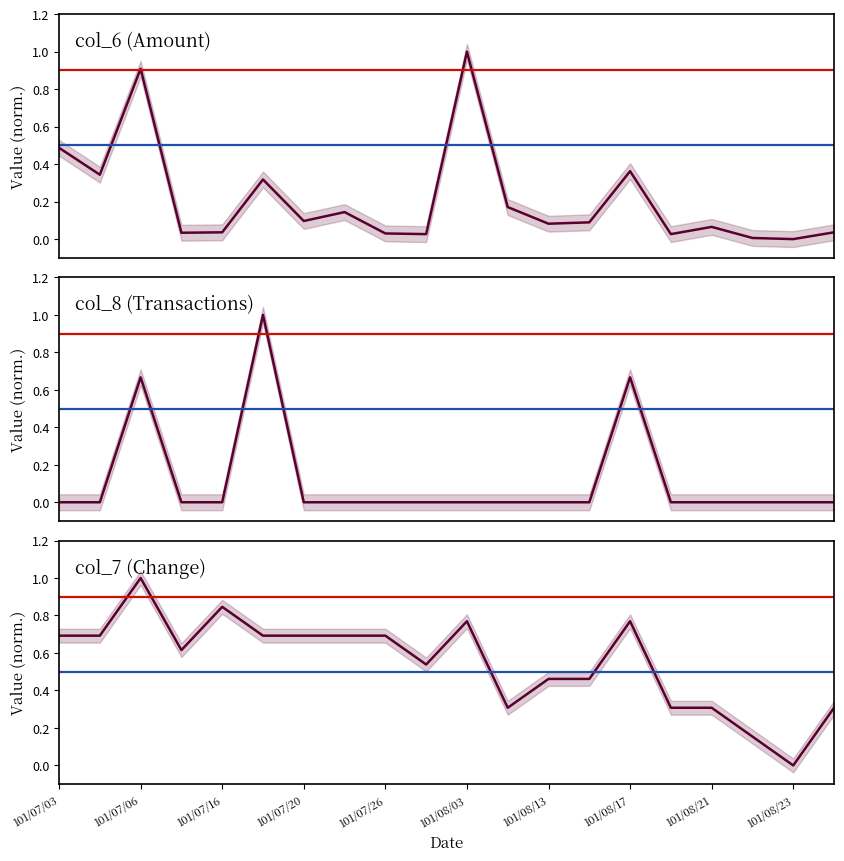

What are all the series names shown in the legend?

col_6 (Amount), col_8 (Transactions), col_7 (Change)